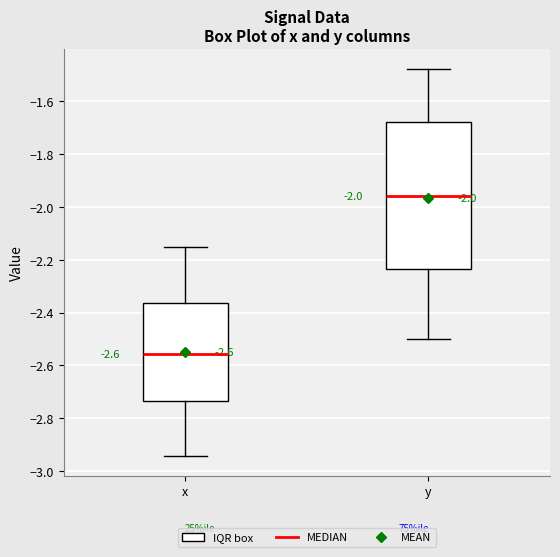

Which box's median line is the lowest?

x